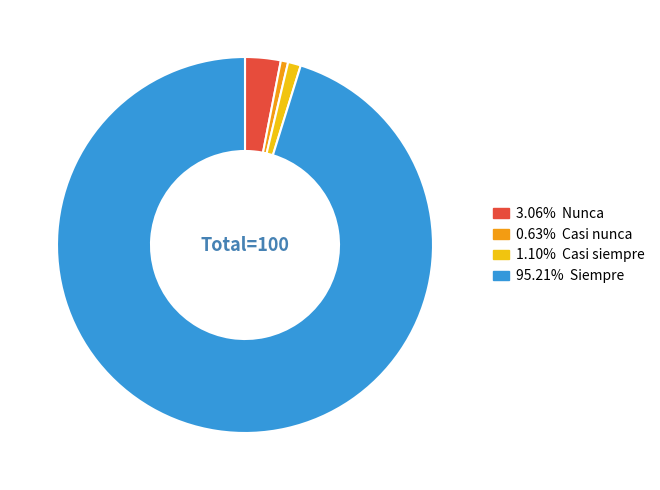

Is there a majority slice in this chart?

Yes